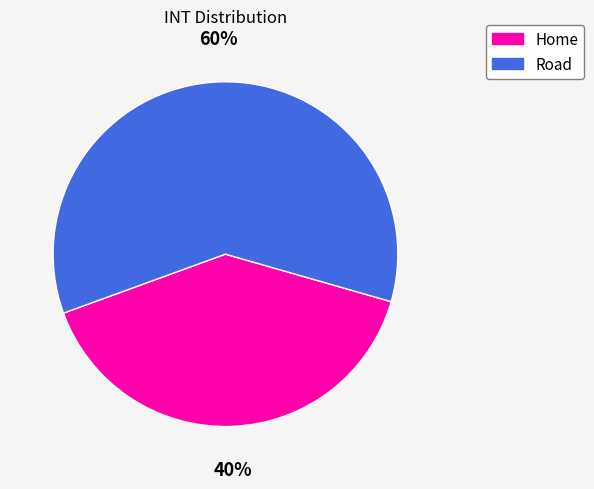

Approximately how many times larger is the value at Road compared to Home?

1.5